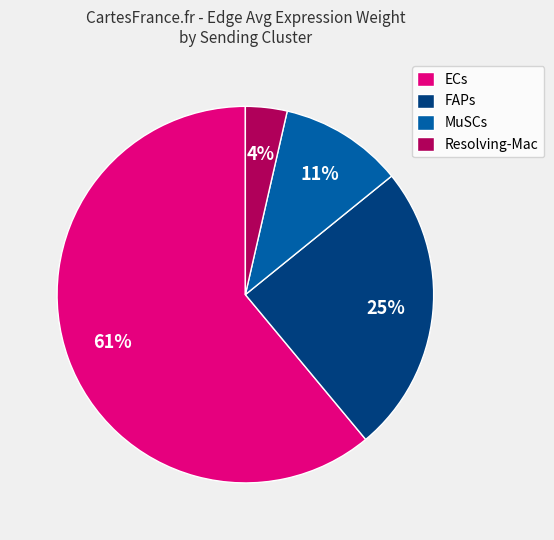

To the nearest percent, what is the average slice percentage?

25%